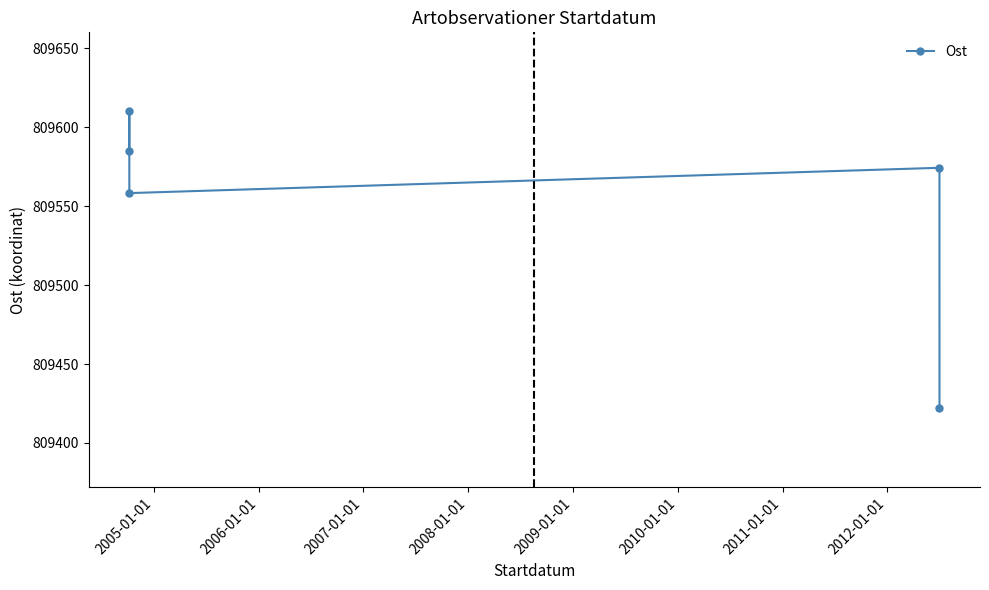

How many interior local peaks (higher than both neighbors) does the data have?

2